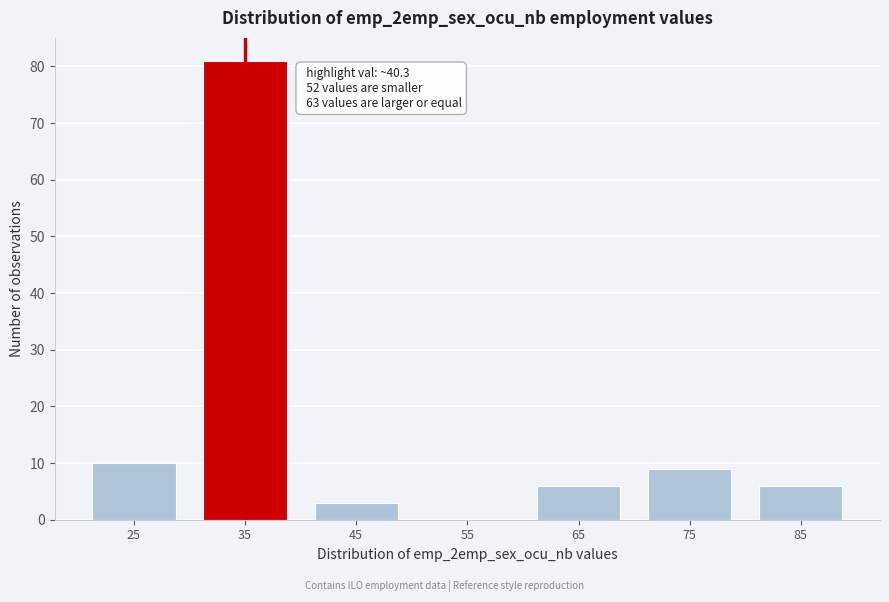

Reading left to right, what are all the values shown in this chart?

25=10	35=81	45=3	55=0	65=6	75=9	85=6